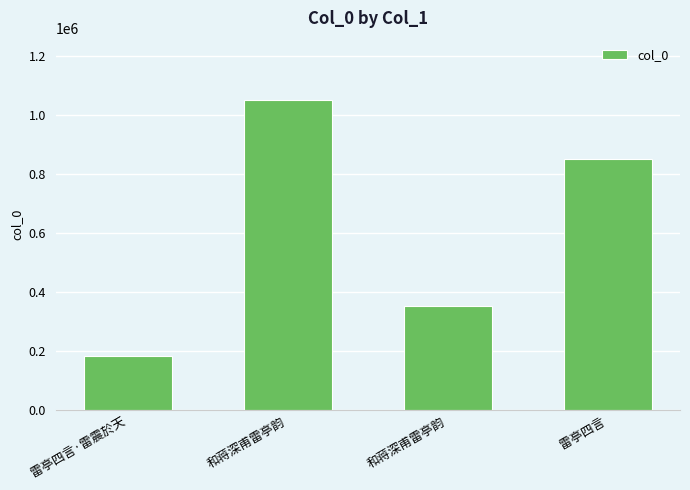

Reading left to right, what are all the values shown in this chart?

182785	1051748	354468	850680